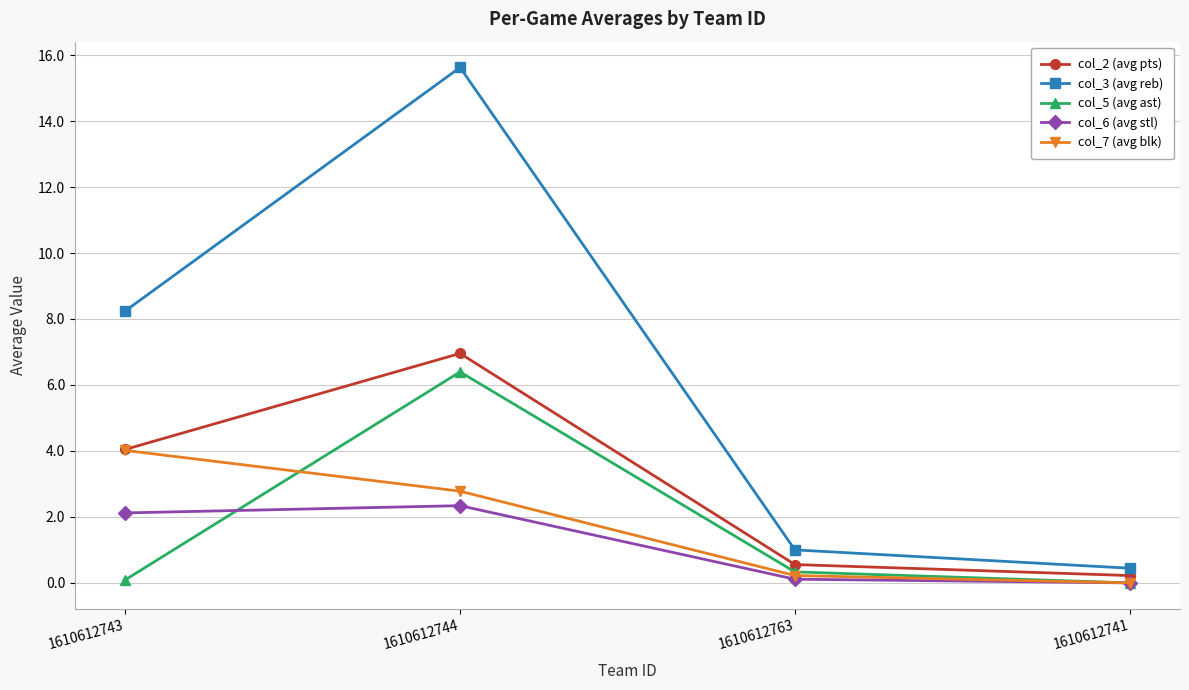

What position from the right is 1610612744?

3